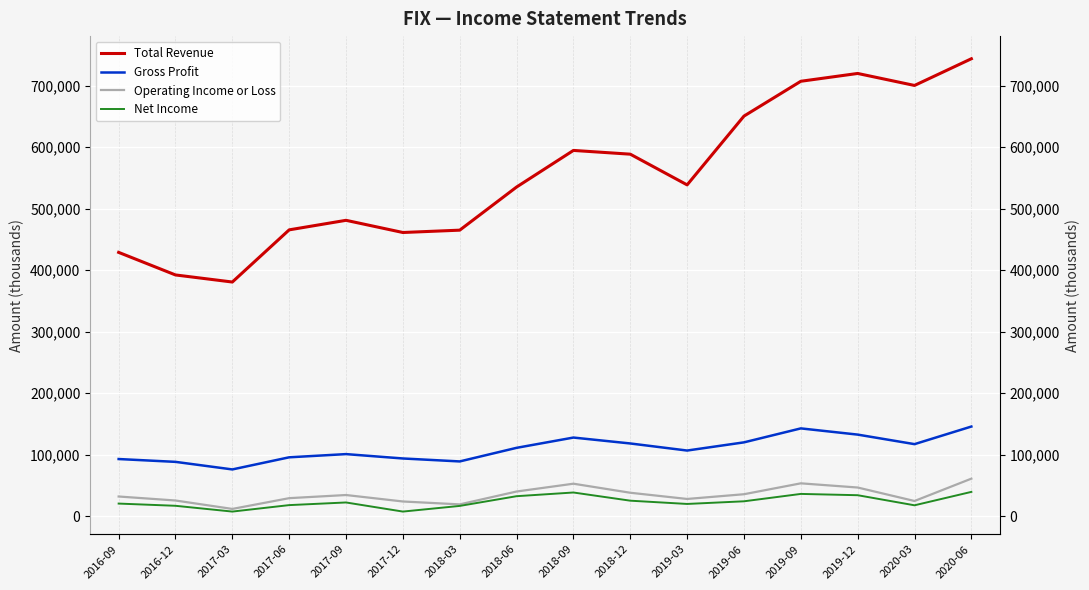

What is the difference between the maximum and minimum values in the Gross Profit series?

69700